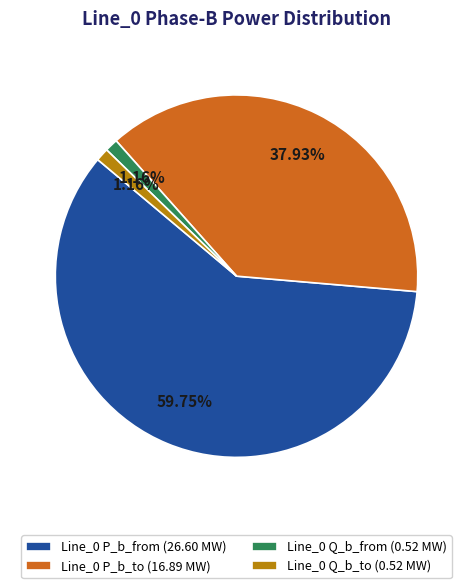

Is there any slice that represents more than half of the pie?

Yes